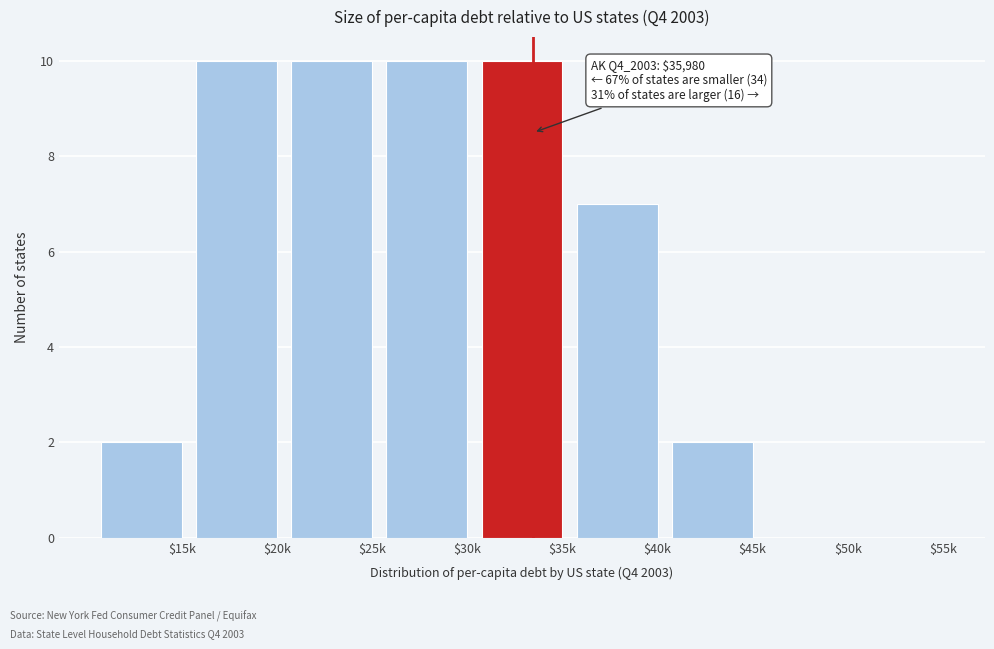

The value at $35k is 10. True or false?

True